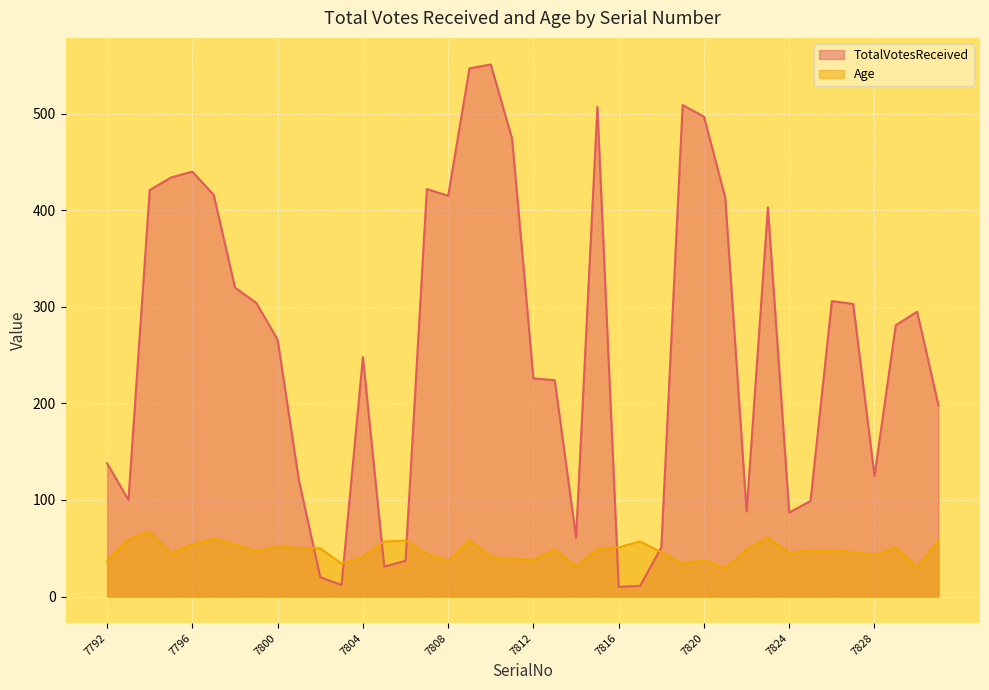

At which label does Age reach its peak?

7794